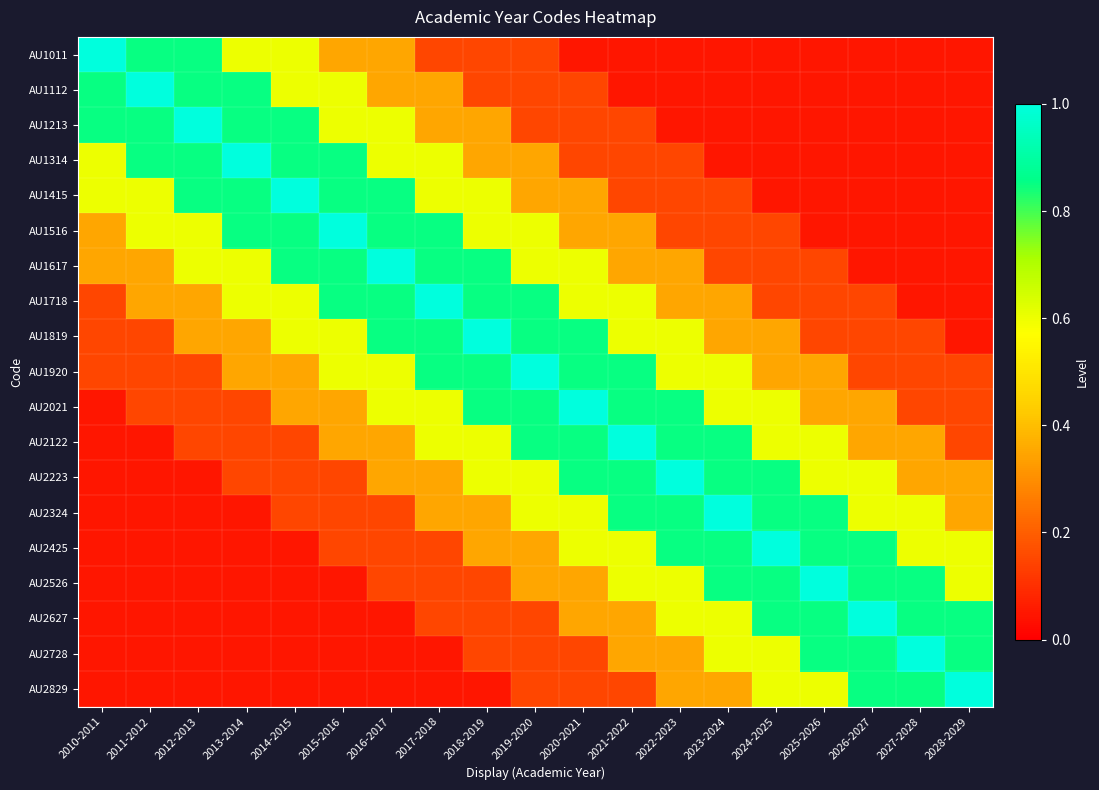

Reading left to right, what are all the values shown in this chart?

AU1011: 2010-2011=1.0	2011-2012=0.8	2012-2013=0.8	2013-2014=0.6	2014-2015=0.6	2015-2016=0.3	2016-2017=0.3	2017-2018=0.1	2018-2019=0.1	2019-2020=0.1	2020-2021=0.1	2021-2022=0.1	2022-2023=0.1	2023-2024=0.1	2024-2025=0.1	2025-2026=0.1	2026-2027=0.1	2027-2028=0.1	2028-2029=0.1
AU1112: 2010-2011=0.8	2011-2012=1.0	2012-2013=0.8	2013-2014=0.8	2014-2015=0.6	2015-2016=0.6	2016-2017=0.3	2017-2018=0.3	2018-2019=0.1	2019-2020=0.1	2020-2021=0.1	2021-2022=0.1	2022-2023=0.1	2023-2024=0.1	2024-2025=0.1	2025-2026=0.1	2026-2027=0.1	2027-2028=0.1	2028-2029=0.1
AU1213: 2010-2011=0.8	2011-2012=0.8	2012-2013=1.0	2013-2014=0.8	2014-2015=0.8	2015-2016=0.6	2016-2017=0.6	2017-2018=0.3	2018-2019=0.3	2019-2020=0.1	2020-2021=0.1	2021-2022=0.1	2022-2023=0.1	2023-2024=0.1	2024-2025=0.1	2025-2026=0.1	2026-2027=0.1	2027-2028=0.1	2028-2029=0.1
AU1314: 2010-2011=0.6	2011-2012=0.8	2012-2013=0.8	2013-2014=1.0	2014-2015=0.8	2015-2016=0.8	2016-2017=0.6	2017-2018=0.6	2018-2019=0.3	2019-2020=0.3	2020-2021=0.1	2021-2022=0.1	2022-2023=0.1	2023-2024=0.1	2024-2025=0.1	2025-2026=0.1	2026-2027=0.1	2027-2028=0.1	2028-2029=0.1
AU1415: 2010-2011=0.6	2011-2012=0.6	2012-2013=0.8	2013-2014=0.8	2014-2015=1.0	2015-2016=0.8	2016-2017=0.8	2017-2018=0.6	2018-2019=0.6	2019-2020=0.3	2020-2021=0.3	2021-2022=0.1	2022-2023=0.1	2023-2024=0.1	2024-2025=0.1	2025-2026=0.1	2026-2027=0.1	2027-2028=0.1	2028-2029=0.1
AU1516: 2010-2011=0.3	2011-2012=0.6	2012-2013=0.6	2013-2014=0.8	2014-2015=0.8	2015-2016=1.0	2016-2017=0.8	2017-2018=0.8	2018-2019=0.6	2019-2020=0.6	2020-2021=0.3	2021-2022=0.3	2022-2023=0.1	2023-2024=0.1	2024-2025=0.1	2025-2026=0.1	2026-2027=0.1	2027-2028=0.1	2028-2029=0.1
AU1617: 2010-2011=0.3	2011-2012=0.3	2012-2013=0.6	2013-2014=0.6	2014-2015=0.8	2015-2016=0.8	2016-2017=1.0	2017-2018=0.8	2018-2019=0.8	2019-2020=0.6	2020-2021=0.6	2021-2022=0.3	2022-2023=0.3	2023-2024=0.1	2024-2025=0.1	2025-2026=0.1	2026-2027=0.1	2027-2028=0.1	2028-2029=0.1
AU1718: 2010-2011=0.1	2011-2012=0.3	2012-2013=0.3	2013-2014=0.6	2014-2015=0.6	2015-2016=0.8	2016-2017=0.8	2017-2018=1.0	2018-2019=0.8	2019-2020=0.8	2020-2021=0.6	2021-2022=0.6	2022-2023=0.3	2023-2024=0.3	2024-2025=0.1	2025-2026=0.1	2026-2027=0.1	2027-2028=0.1	2028-2029=0.1
AU1819: 2010-2011=0.1	2011-2012=0.1	2012-2013=0.3	2013-2014=0.3	2014-2015=0.6	2015-2016=0.6	2016-2017=0.8	2017-2018=0.8	2018-2019=1.0	2019-2020=0.8	2020-2021=0.8	2021-2022=0.6	2022-2023=0.6	2023-2024=0.3	2024-2025=0.3	2025-2026=0.1	2026-2027=0.1	2027-2028=0.1	2028-2029=0.1
AU1920: 2010-2011=0.1	2011-2012=0.1	2012-2013=0.1	2013-2014=0.3	2014-2015=0.3	2015-2016=0.6	2016-2017=0.6	2017-2018=0.8	2018-2019=0.8	2019-2020=1.0	2020-2021=0.8	2021-2022=0.8	2022-2023=0.6	2023-2024=0.6	2024-2025=0.3	2025-2026=0.3	2026-2027=0.1	2027-2028=0.1	2028-2029=0.1
AU2021: 2010-2011=0.1	2011-2012=0.1	2012-2013=0.1	2013-2014=0.1	2014-2015=0.3	2015-2016=0.3	2016-2017=0.6	2017-2018=0.6	2018-2019=0.8	2019-2020=0.8	2020-2021=1.0	2021-2022=0.8	2022-2023=0.8	2023-2024=0.6	2024-2025=0.6	2025-2026=0.3	2026-2027=0.3	2027-2028=0.1	2028-2029=0.1
AU2122: 2010-2011=0.1	2011-2012=0.1	2012-2013=0.1	2013-2014=0.1	2014-2015=0.1	2015-2016=0.3	2016-2017=0.3	2017-2018=0.6	2018-2019=0.6	2019-2020=0.8	2020-2021=0.8	2021-2022=1.0	2022-2023=0.8	2023-2024=0.8	2024-2025=0.6	2025-2026=0.6	2026-2027=0.3	2027-2028=0.3	2028-2029=0.1
AU2223: 2010-2011=0.1	2011-2012=0.1	2012-2013=0.1	2013-2014=0.1	2014-2015=0.1	2015-2016=0.1	2016-2017=0.3	2017-2018=0.3	2018-2019=0.6	2019-2020=0.6	2020-2021=0.8	2021-2022=0.8	2022-2023=1.0	2023-2024=0.8	2024-2025=0.8	2025-2026=0.6	2026-2027=0.6	2027-2028=0.3	2028-2029=0.3
AU2324: 2010-2011=0.1	2011-2012=0.1	2012-2013=0.1	2013-2014=0.1	2014-2015=0.1	2015-2016=0.1	2016-2017=0.1	2017-2018=0.3	2018-2019=0.3	2019-2020=0.6	2020-2021=0.6	2021-2022=0.8	2022-2023=0.8	2023-2024=1.0	2024-2025=0.8	2025-2026=0.8	2026-2027=0.6	2027-2028=0.6	2028-2029=0.3
AU2425: 2010-2011=0.1	2011-2012=0.1	2012-2013=0.1	2013-2014=0.1	2014-2015=0.1	2015-2016=0.1	2016-2017=0.1	2017-2018=0.1	2018-2019=0.3	2019-2020=0.3	2020-2021=0.6	2021-2022=0.6	2022-2023=0.8	2023-2024=0.8	2024-2025=1.0	2025-2026=0.8	2026-2027=0.8	2027-2028=0.6	2028-2029=0.6
AU2526: 2010-2011=0.1	2011-2012=0.1	2012-2013=0.1	2013-2014=0.1	2014-2015=0.1	2015-2016=0.1	2016-2017=0.1	2017-2018=0.1	2018-2019=0.1	2019-2020=0.3	2020-2021=0.3	2021-2022=0.6	2022-2023=0.6	2023-2024=0.8	2024-2025=0.8	2025-2026=1.0	2026-2027=0.8	2027-2028=0.8	2028-2029=0.6
AU2627: 2010-2011=0.1	2011-2012=0.1	2012-2013=0.1	2013-2014=0.1	2014-2015=0.1	2015-2016=0.1	2016-2017=0.1	2017-2018=0.1	2018-2019=0.1	2019-2020=0.1	2020-2021=0.3	2021-2022=0.3	2022-2023=0.6	2023-2024=0.6	2024-2025=0.8	2025-2026=0.8	2026-2027=1.0	2027-2028=0.8	2028-2029=0.8
AU2728: 2010-2011=0.1	2011-2012=0.1	2012-2013=0.1	2013-2014=0.1	2014-2015=0.1	2015-2016=0.1	2016-2017=0.1	2017-2018=0.1	2018-2019=0.1	2019-2020=0.1	2020-2021=0.1	2021-2022=0.3	2022-2023=0.3	2023-2024=0.6	2024-2025=0.6	2025-2026=0.8	2026-2027=0.8	2027-2028=1.0	2028-2029=0.8
AU2829: 2010-2011=0.1	2011-2012=0.1	2012-2013=0.1	2013-2014=0.1	2014-2015=0.1	2015-2016=0.1	2016-2017=0.1	2017-2018=0.1	2018-2019=0.1	2019-2020=0.1	2020-2021=0.1	2021-2022=0.1	2022-2023=0.3	2023-2024=0.3	2024-2025=0.6	2025-2026=0.6	2026-2027=0.8	2027-2028=0.8	2028-2029=1.0